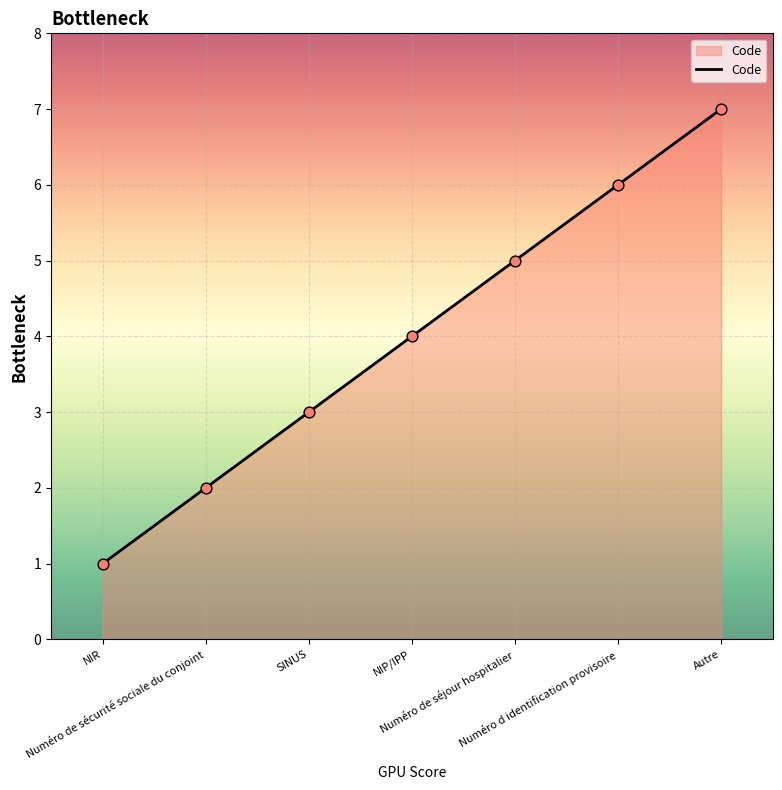

What is the ratio of the value at Autre to the value at Numéro de séjour hospitalier?

1.4